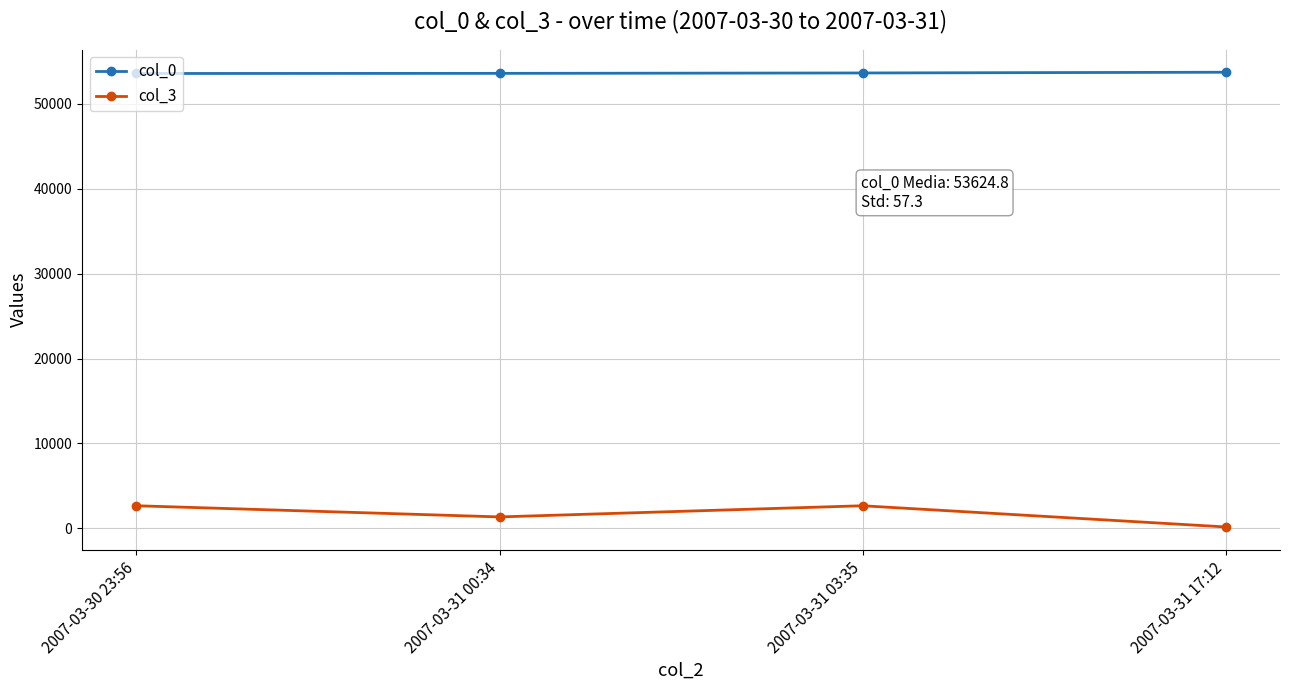

At 2007-03-31 03:35, list the series in order from smallest to largest.

col_3, col_0